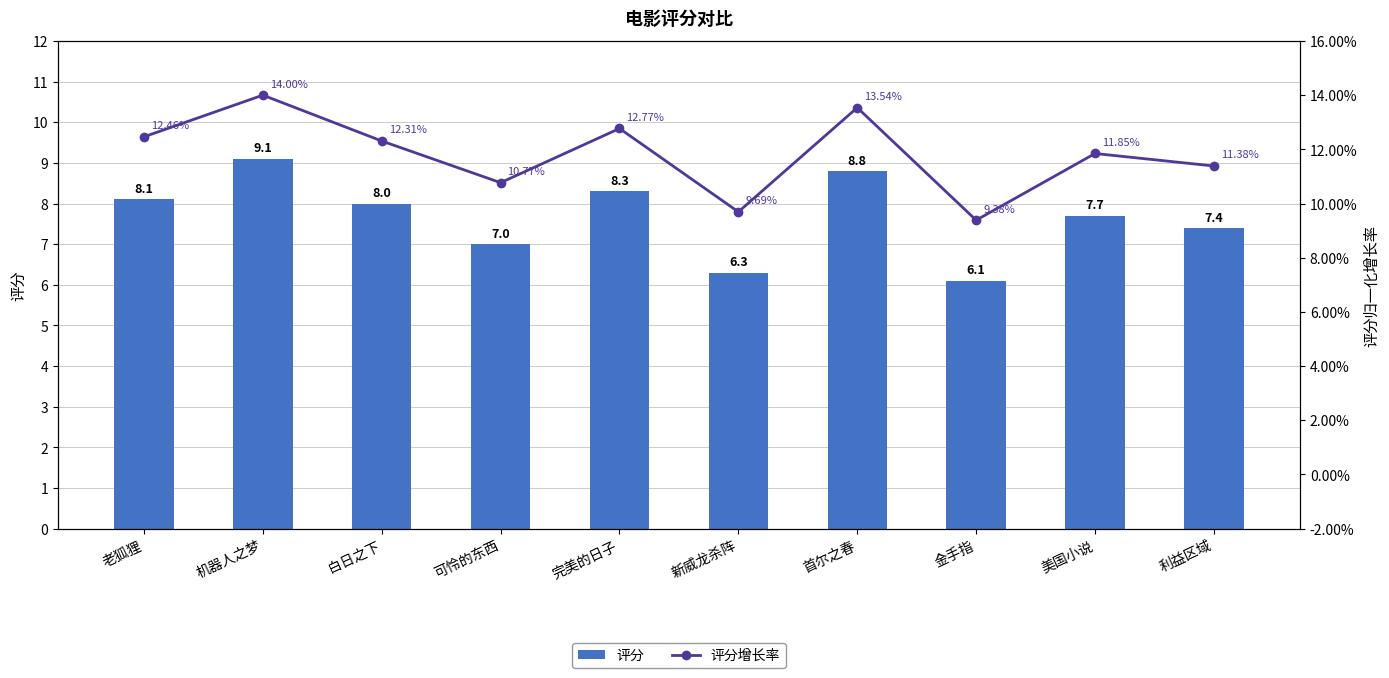

True or false: 评分 has a value of 6.3 at 新威龙杀阵.

True